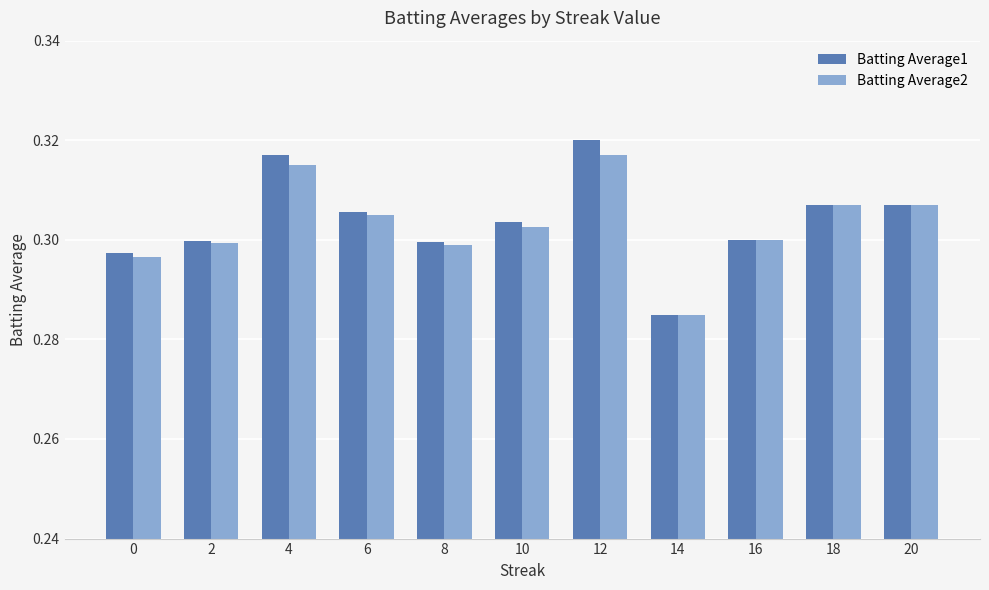

The Batting Average1 series shows 0.4 at 8. True or false?

False